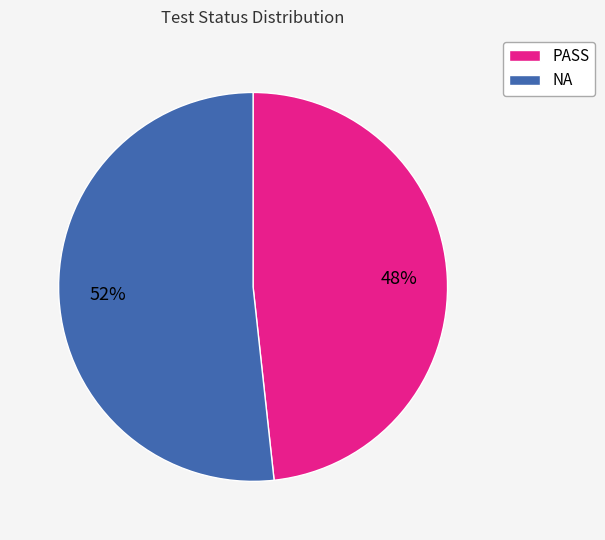

To the nearest percent, what is the combined percentage of PASS and NA?

100%